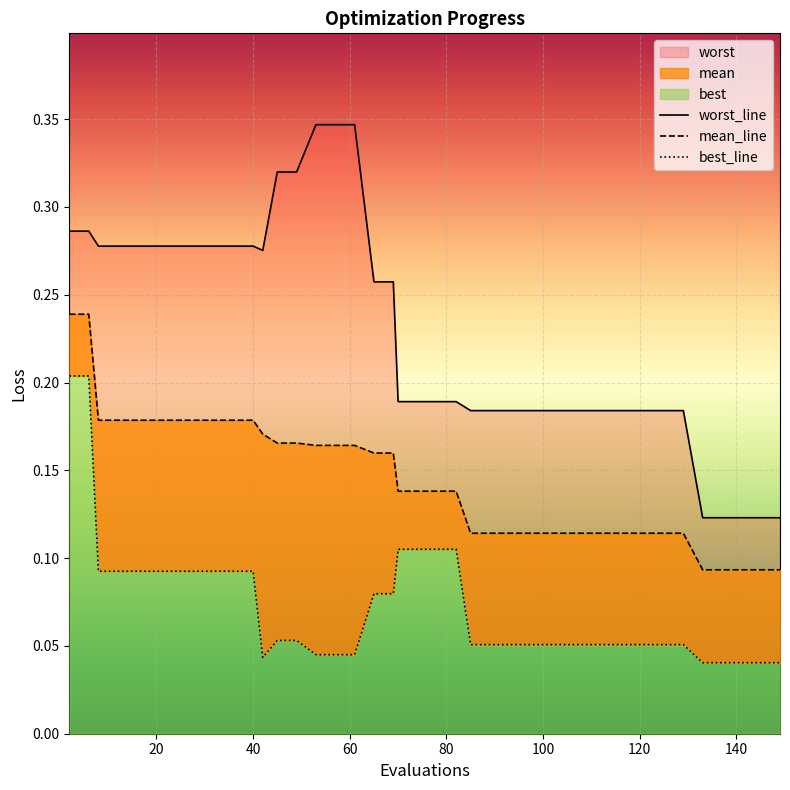

What is the average value of the mean_line series?

0.1